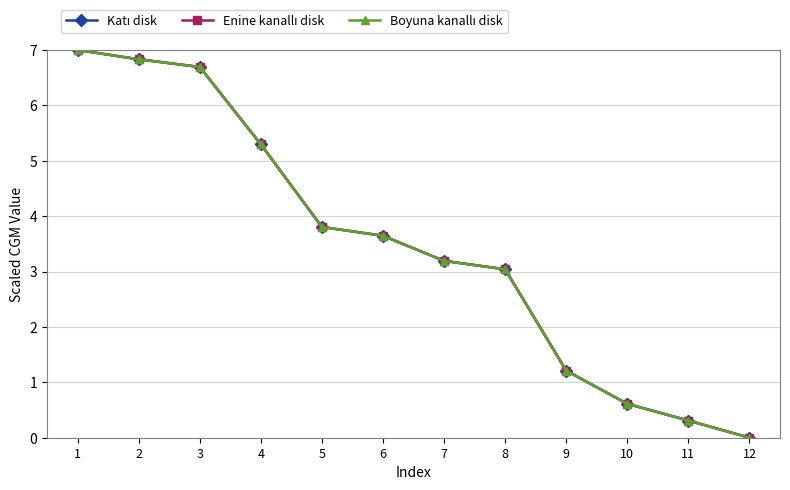

What is the greatest value displayed?

7.0